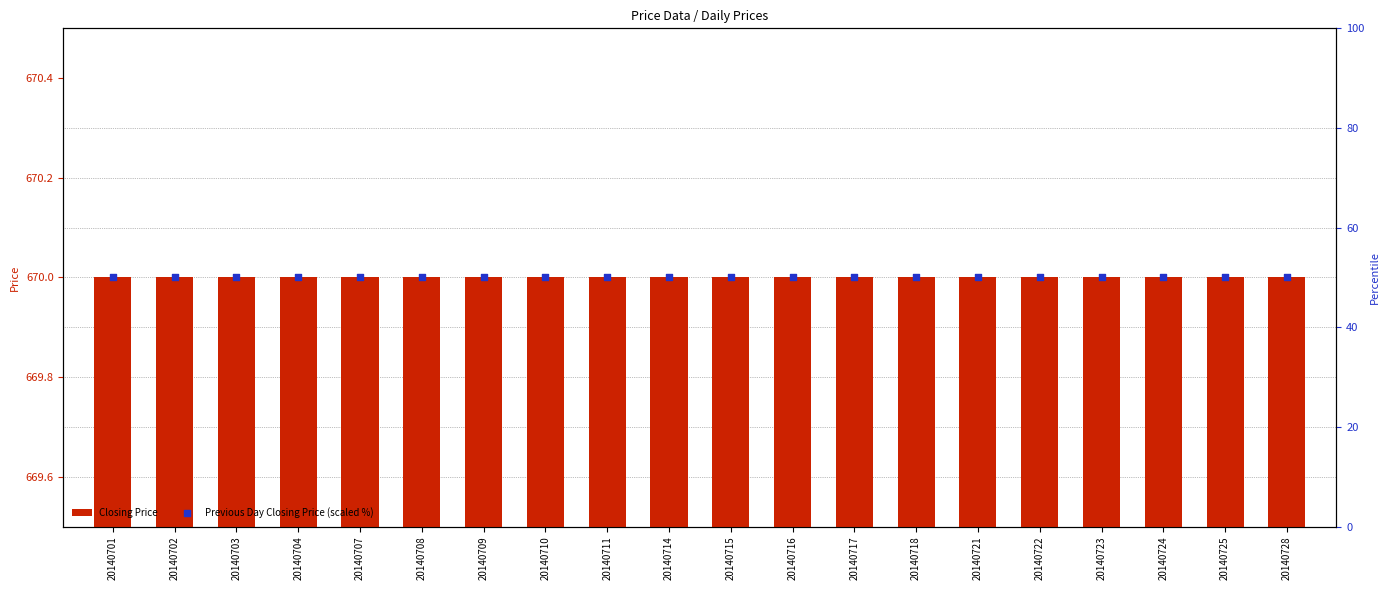

Which series reaches the maximum Y coordinate?

Previous Day Closing Price (scaled %)